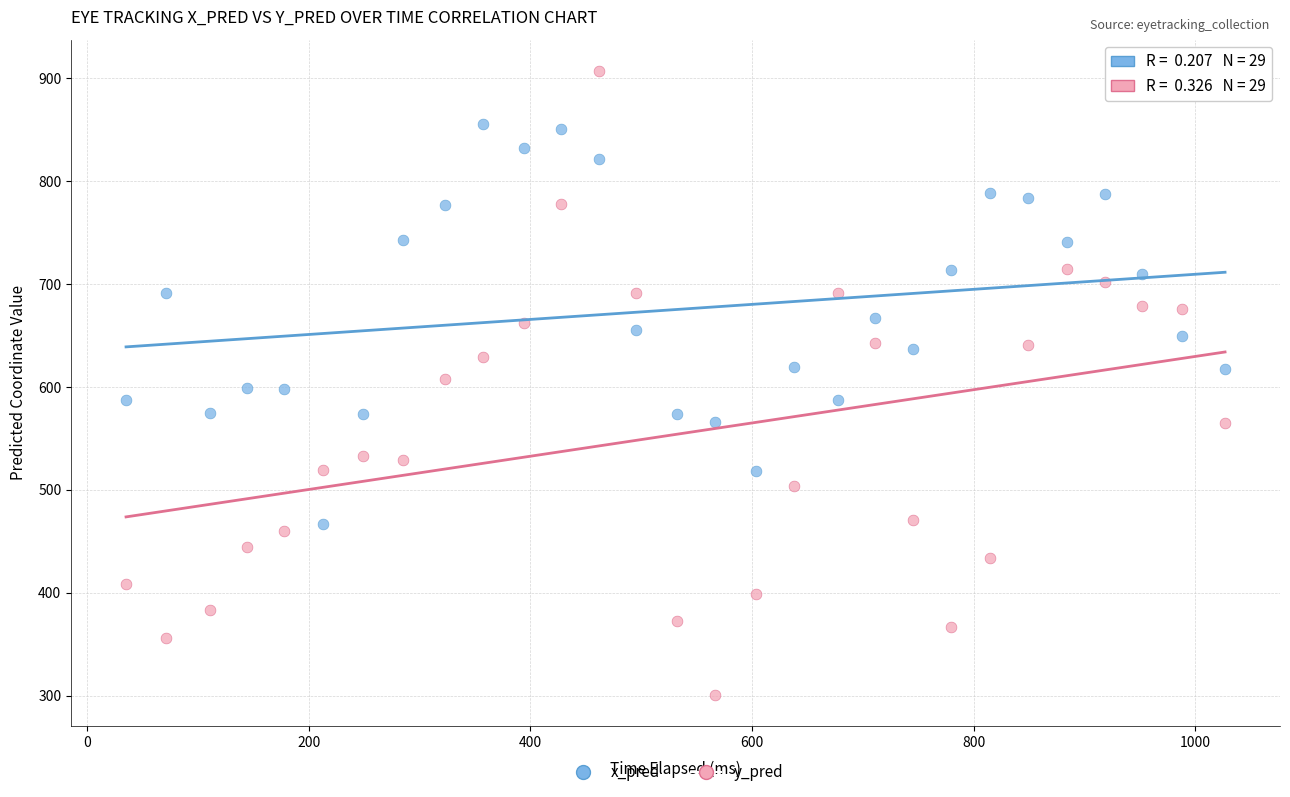

Across all data points, what is the range of X values (max minus min)?

992.0